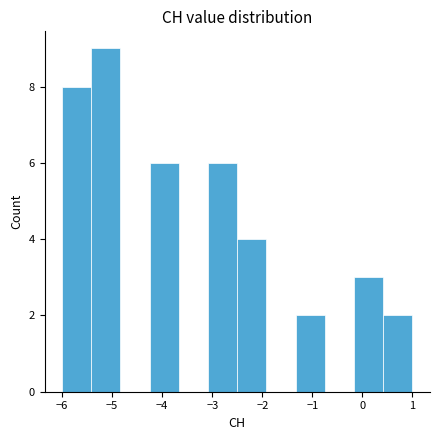

What is the height of the bar covering -3.1 to -2.5 on the x-axis? Neither the bar edges nor the heights are printed on the chart, so give them approximately, as read against the axes.

6